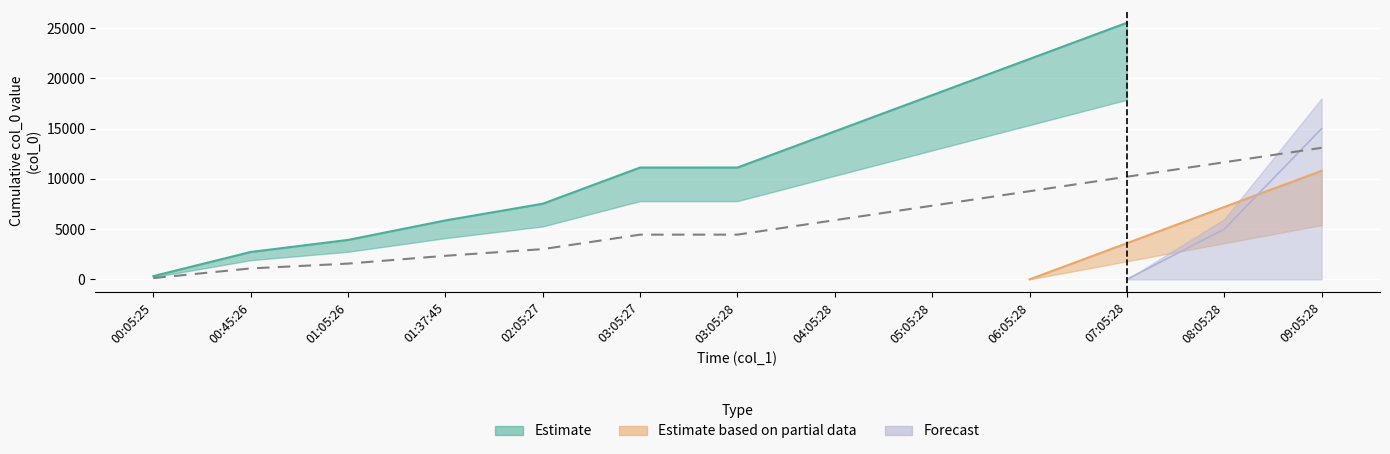

True or false: Forecast and Estimate cross at least once.

False